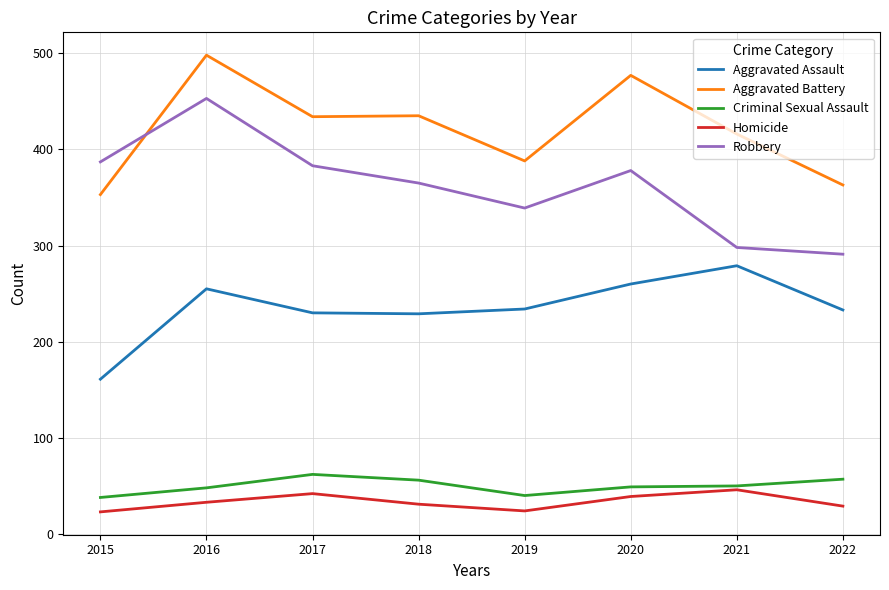

At which category is the sum across all series the highest?

2016